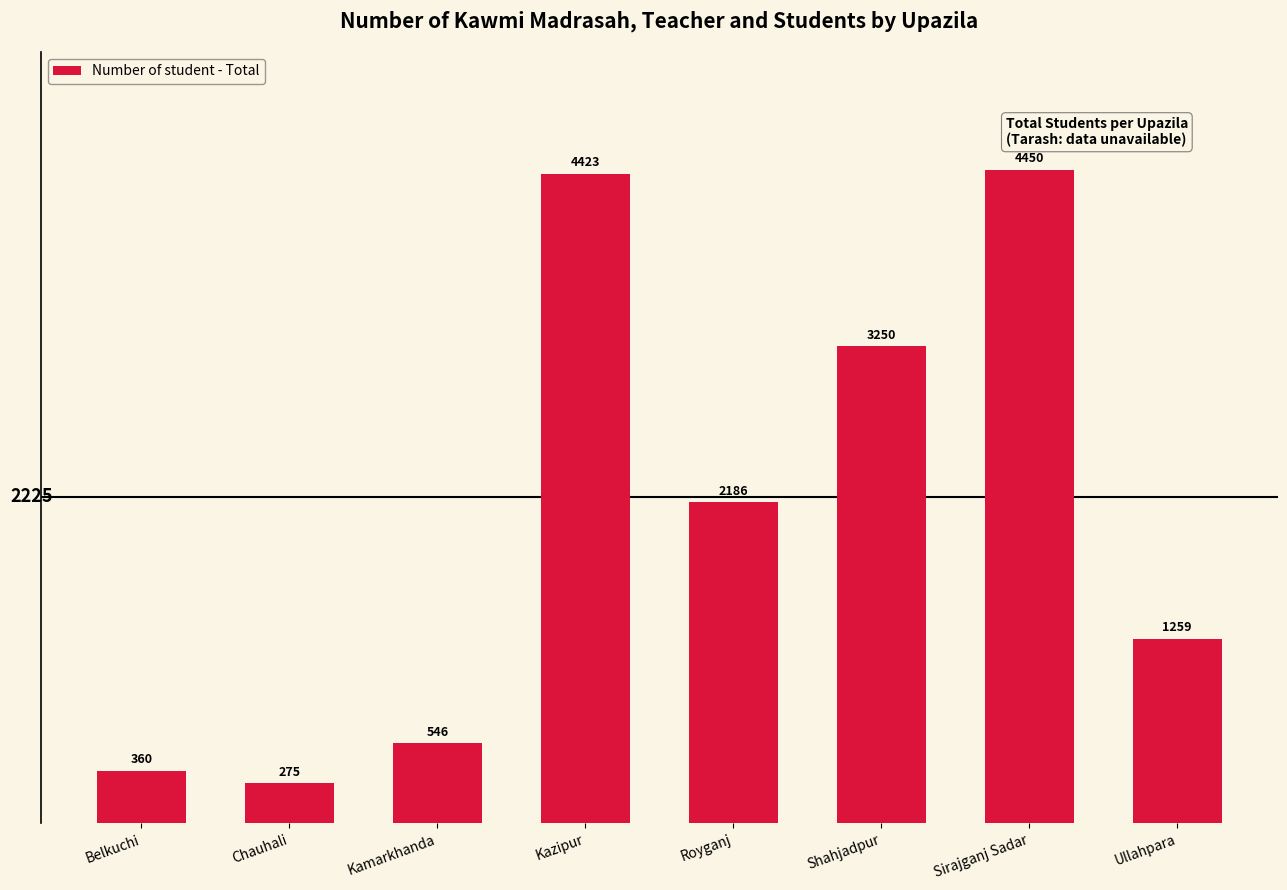

Where is the data nearest to the value 2362?

Royganj